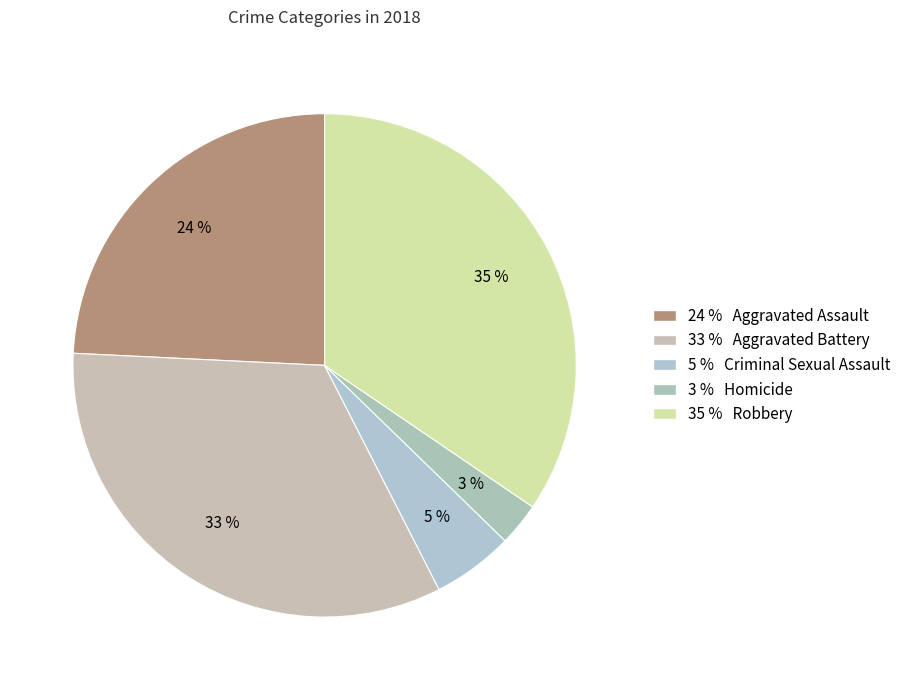

How many slices are in this pie chart?

5